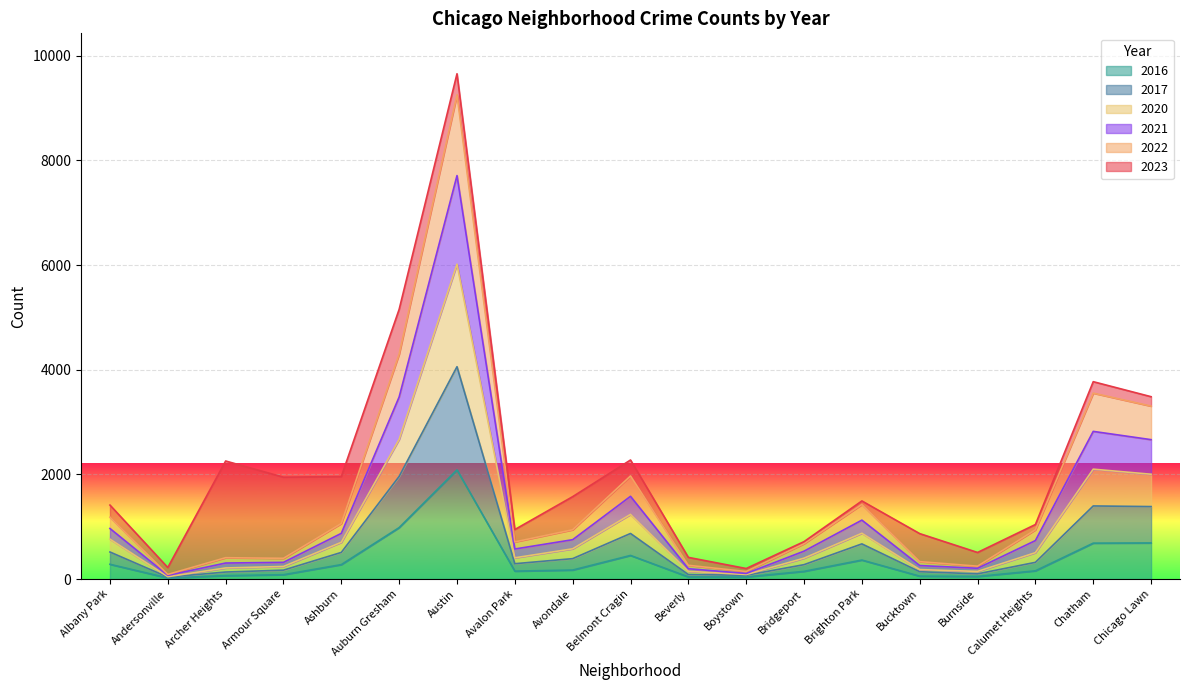

Which label corresponds to the smallest value in the chart?

Andersonville